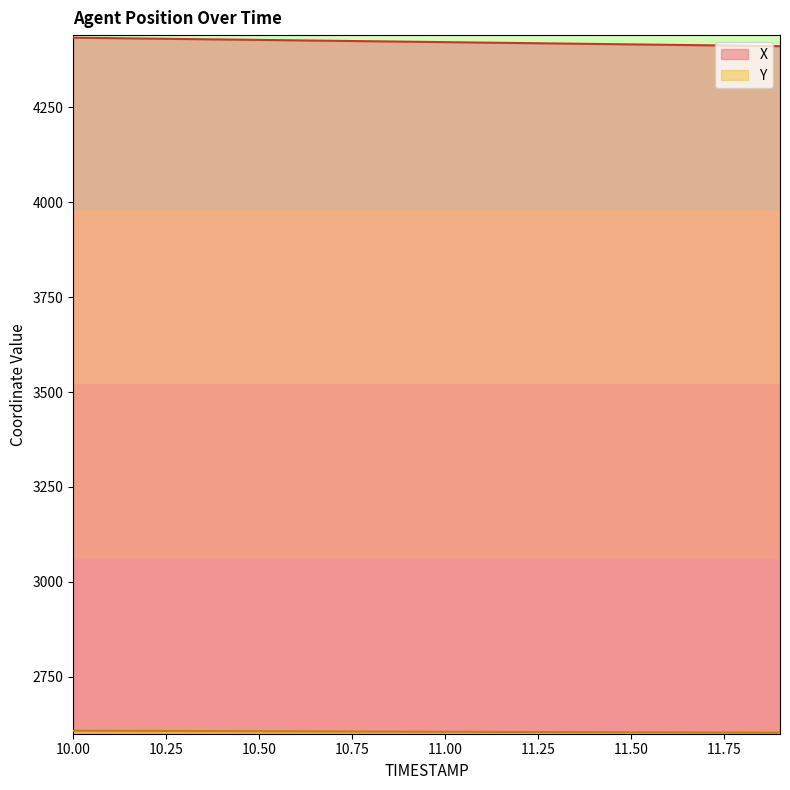

What is the sum of all X values?

88441.3